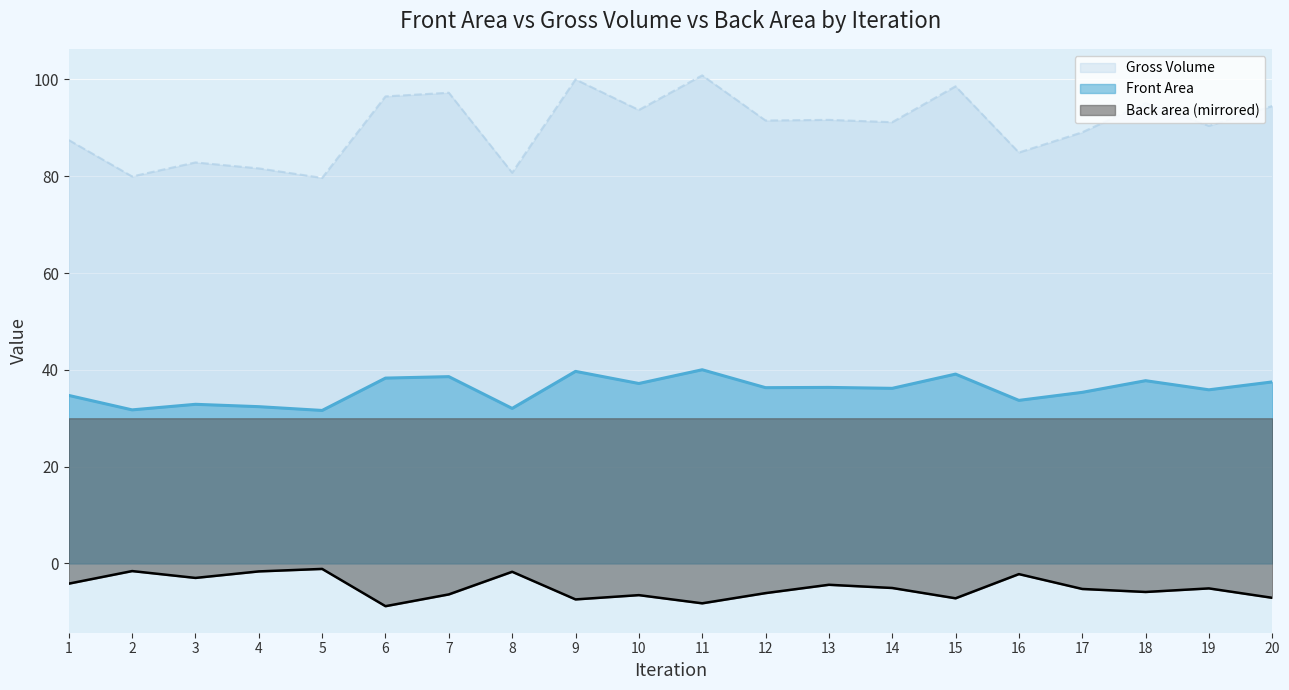

Which series has the widest spread of values?

Gross Volume